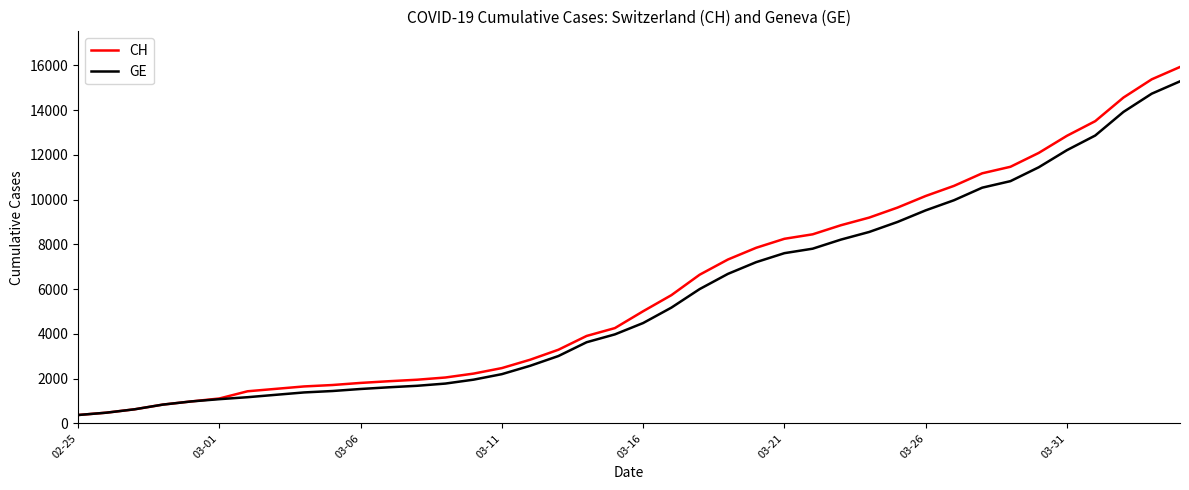

Which series has the widest spread of values?

CH